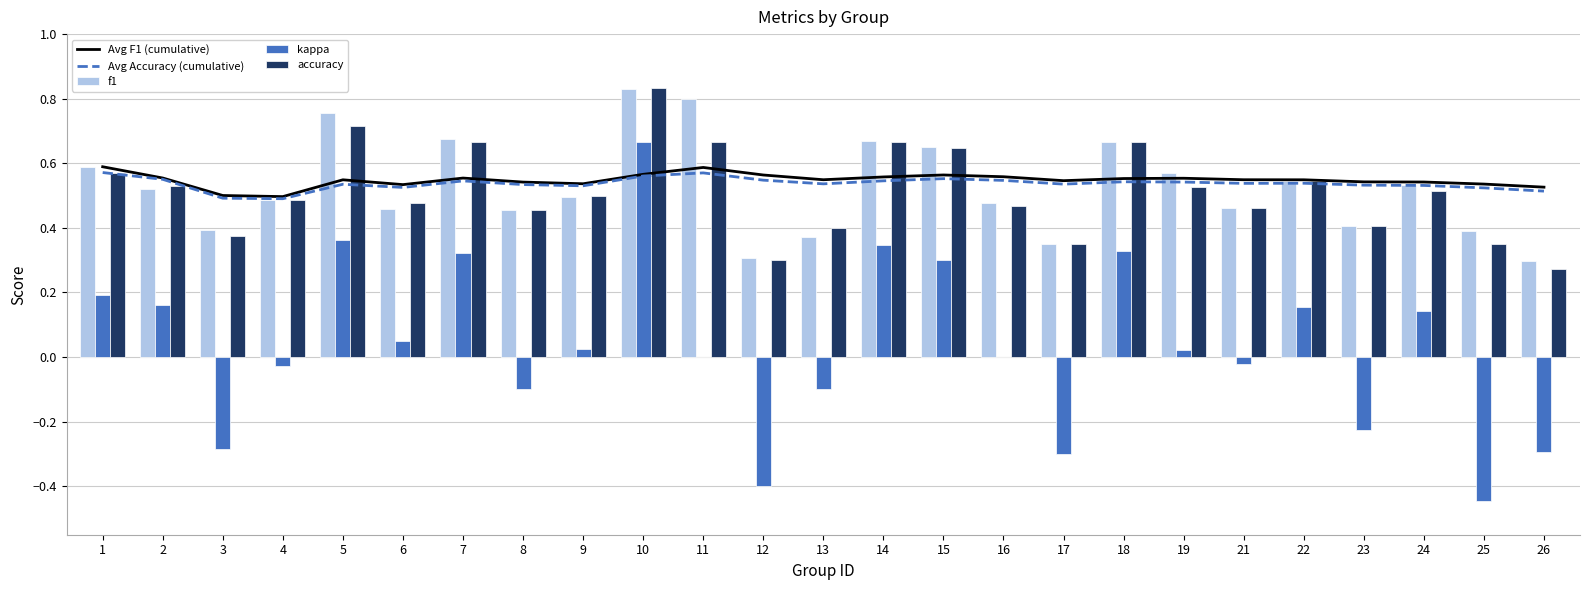

Reading left to right, extract all data points from this chart.

Avg F1 (cumulative): 0.6	0.6	0.5	0.5	0.5	0.5	0.6	0.5	0.5	0.6	0.6	0.6	0.5	0.6	0.6	0.6	0.5	0.6	0.6	0.5	0.5	0.5	0.5	0.5	0.5
Avg Accuracy (cumulative): 0.6	0.6	0.5	0.5	0.5	0.5	0.5	0.5	0.5	0.6	0.6	0.5	0.5	0.5	0.6	0.5	0.5	0.5	0.5	0.5	0.5	0.5	0.5	0.5	0.5
f1: 0.6	0.5	0.4	0.5	0.8	0.5	0.7	0.5	0.5	0.8	0.8	0.3	0.4	0.7	0.6	0.5	0.4	0.7	0.6	0.5	0.5	0.4	0.5	0.4	0.3
kappa: 0.2	0.2	-0.3	-0.0	0.4	0.0	0.3	-0.1	0.0	0.7	0.0	-0.4	-0.1	0.3	0.3	0.0	-0.3	0.3	0.0	-0.0	0.2	-0.2	0.1	-0.4	-0.3
accuracy: 0.6	0.5	0.4	0.5	0.7	0.5	0.7	0.5	0.5	0.8	0.7	0.3	0.4	0.7	0.6	0.5	0.3	0.7	0.5	0.5	0.5	0.4	0.5	0.3	0.3